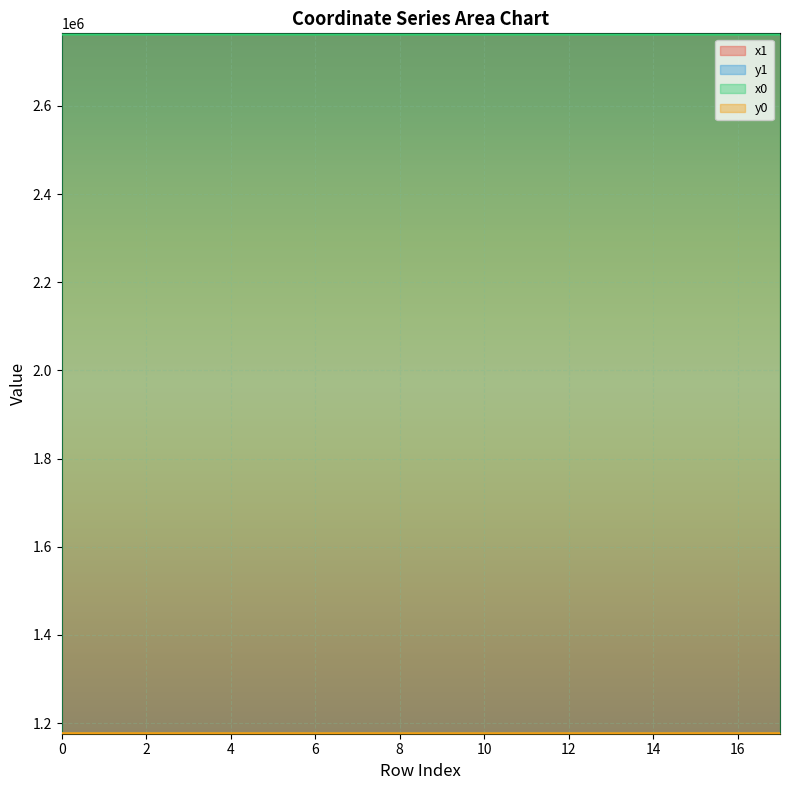

What is the sum of all y1 values?

21189530.0